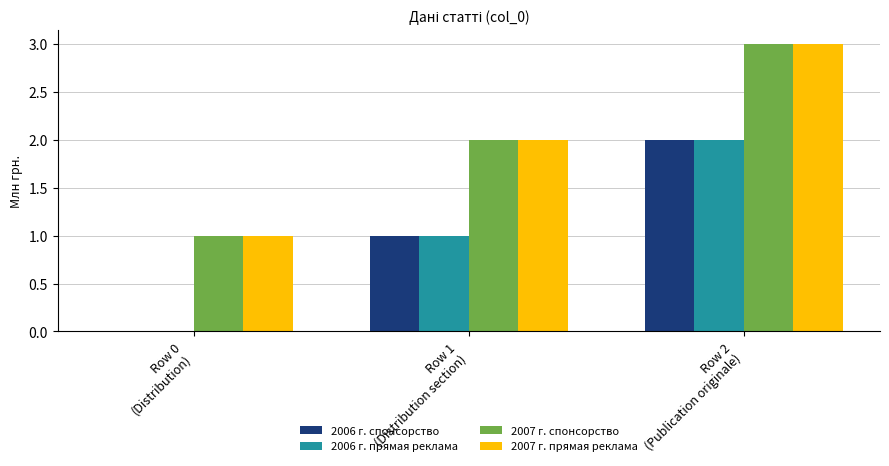

The 2007 г. прямая реклама series shows 2 at Row 1
(Distribution section). True or false?

True